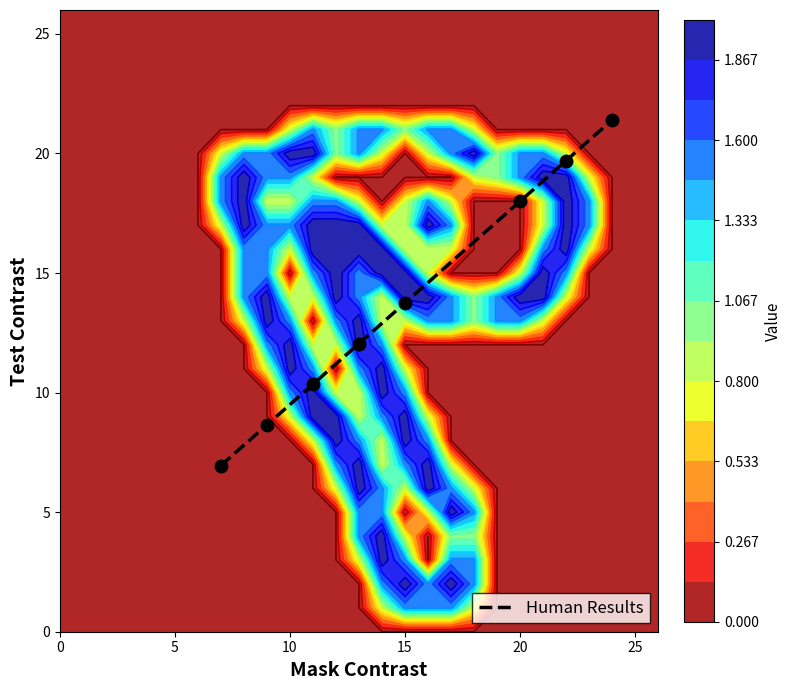

What is the maximum value shown in the chart?

21.4